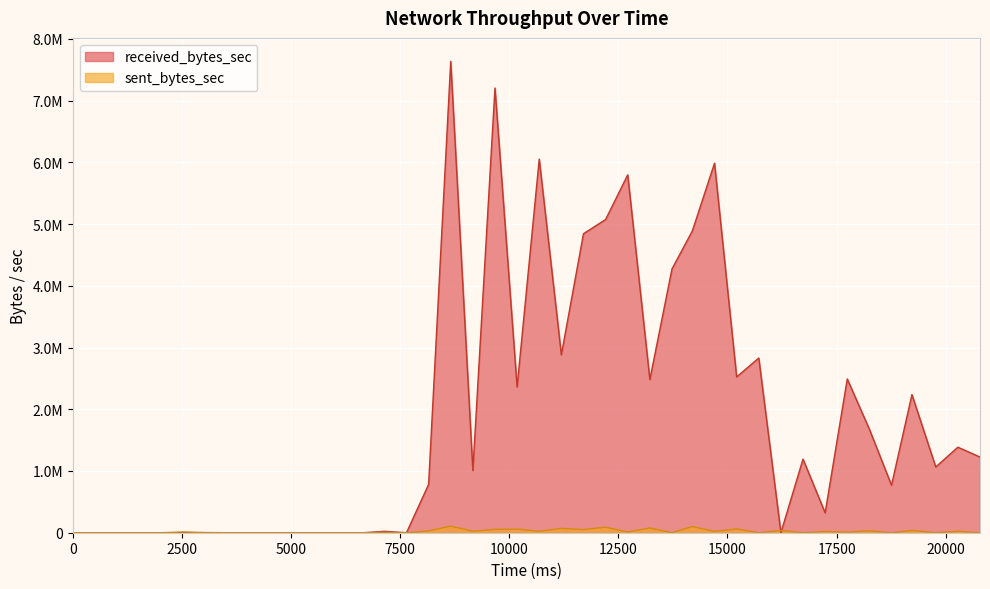

True or false: received_bytes_sec has a value of -3358860 at 4602.

False